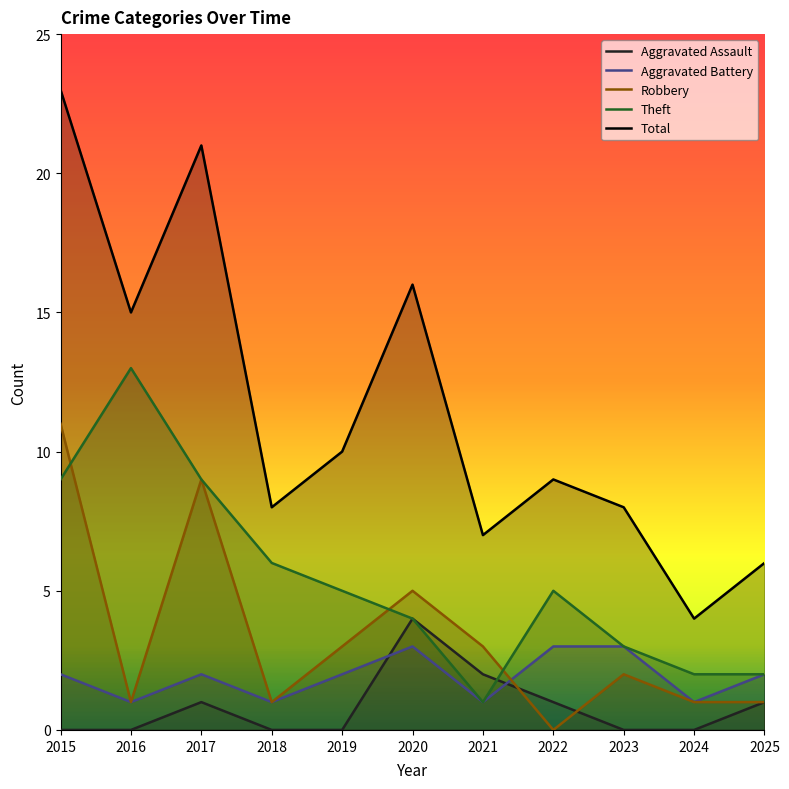

What is the value of the Theft point at the 2nd from the left?

13